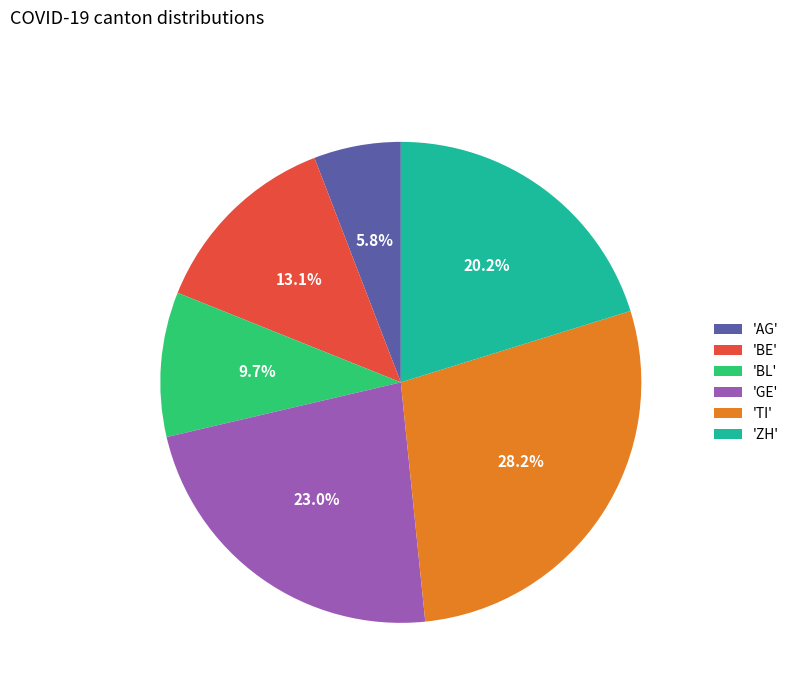

Is there any slice that represents more than half of the pie?

No